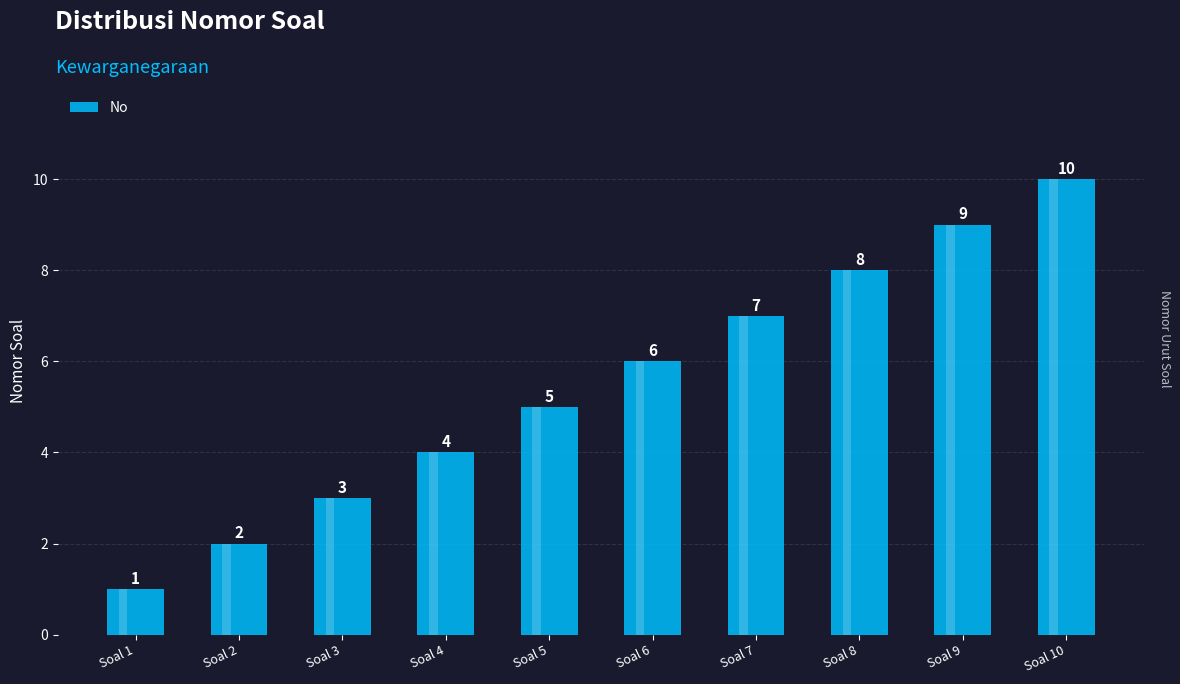

Does the chart contain any negative values?

No